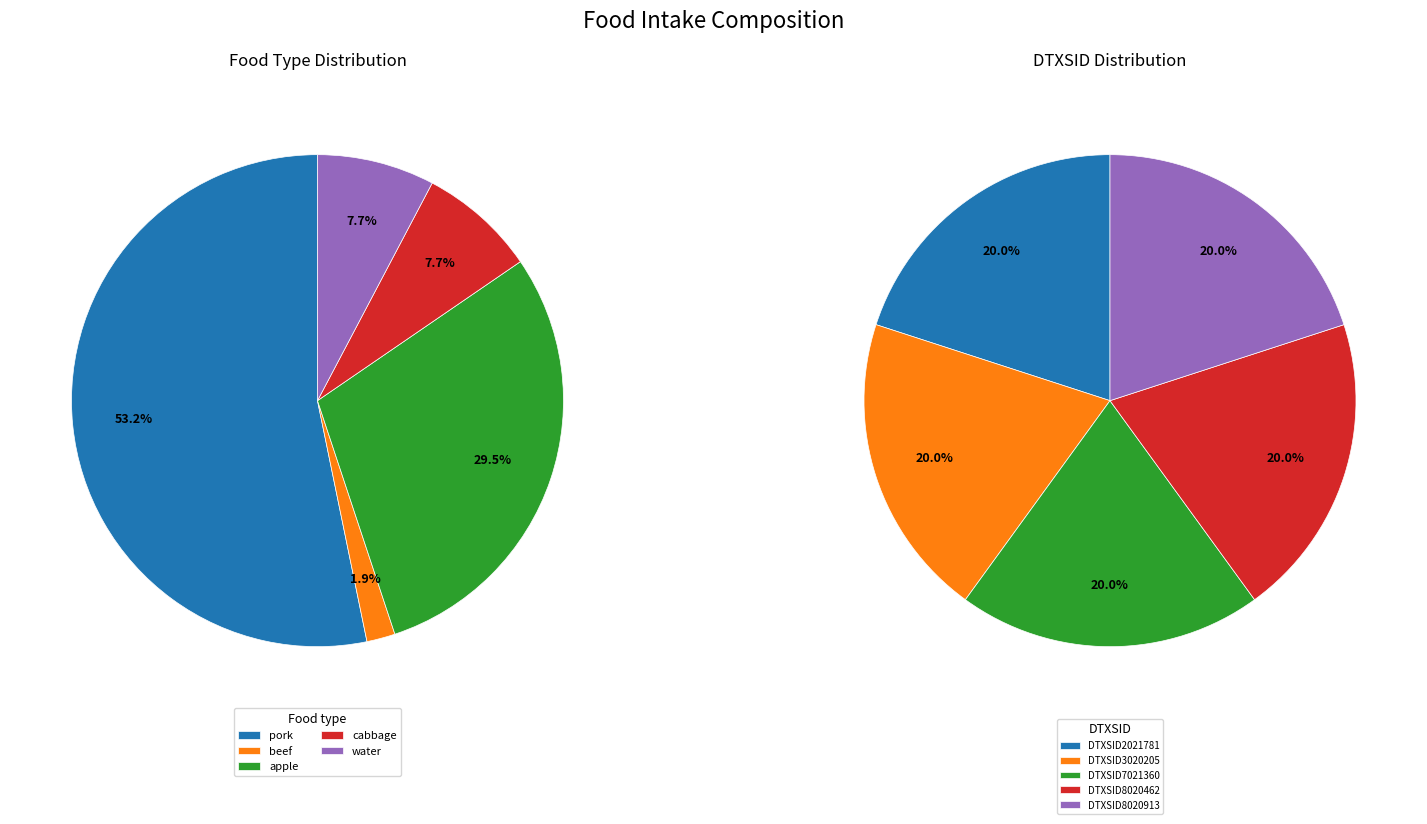

How many slices are in this pie chart?

5